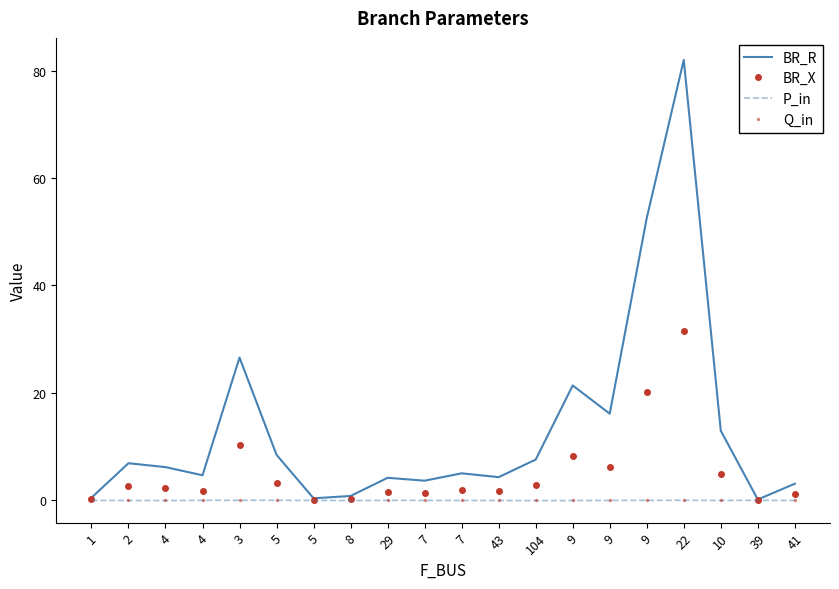

What are all the series names shown in the legend?

BR_R, BR_X, P_in, Q_in